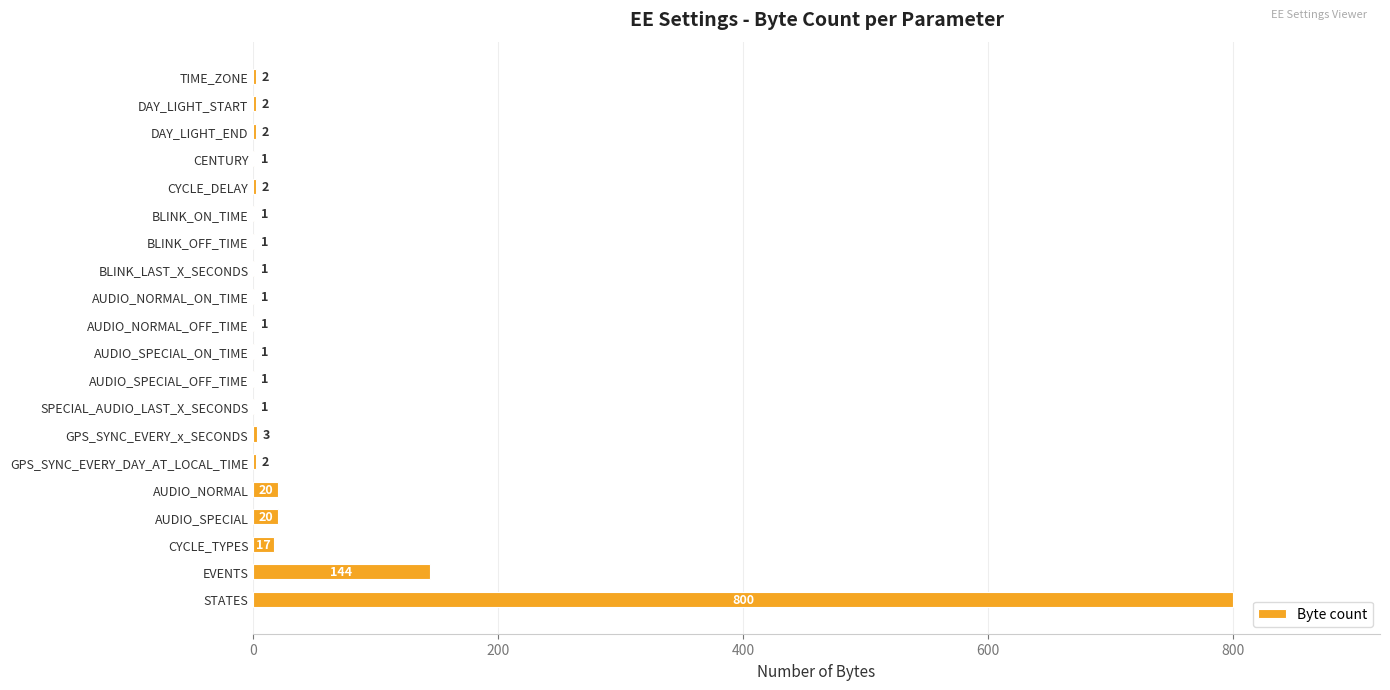

True or false: the data shows 2 at CYCLE_DELAY.

True